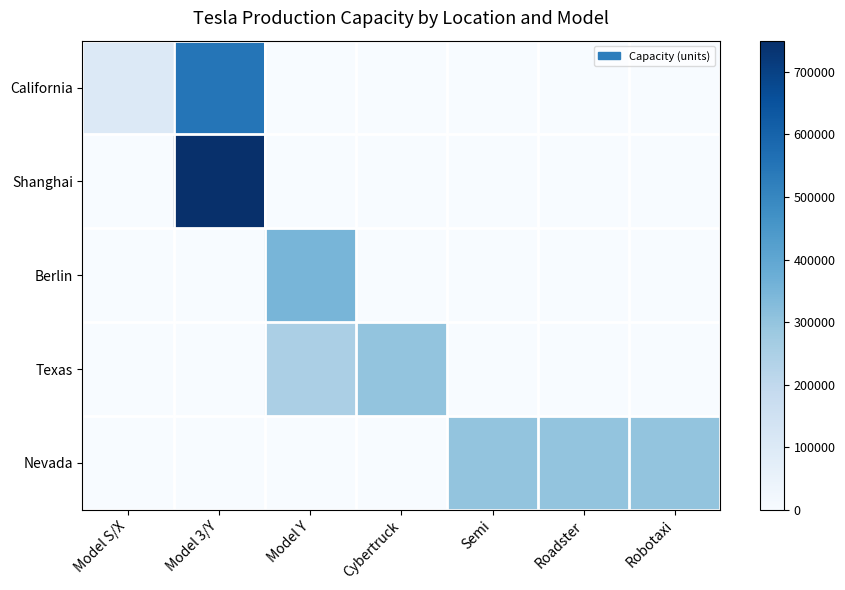

What is the difference between the highest and lowest values at Model Y?

350000